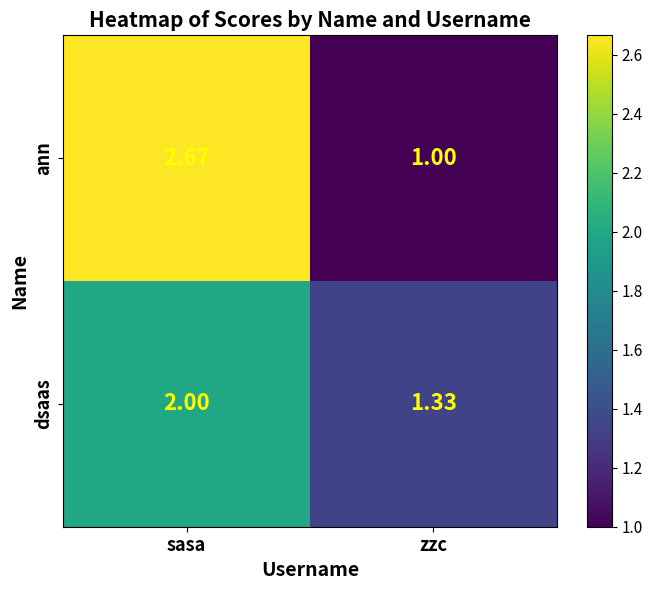

Which series has the largest range (max minus min)?

ann